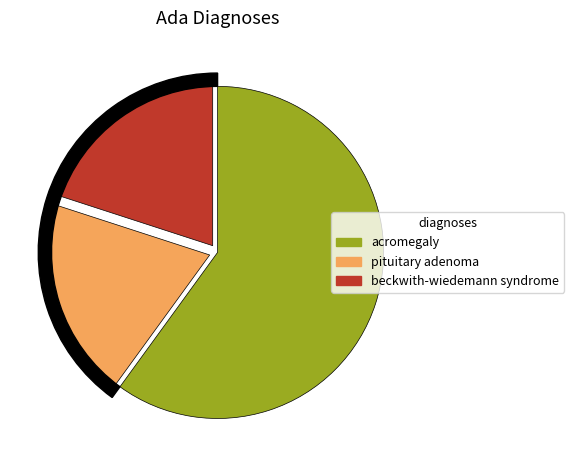

How many segments does this pie chart have?

3